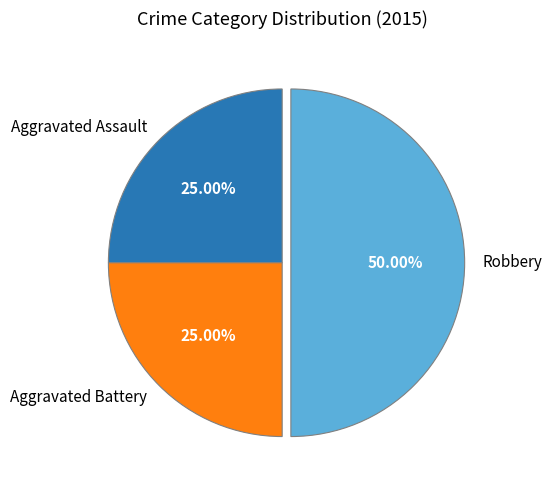

Combined, do Robbery and Aggravated Assault account for over 50%?

Yes